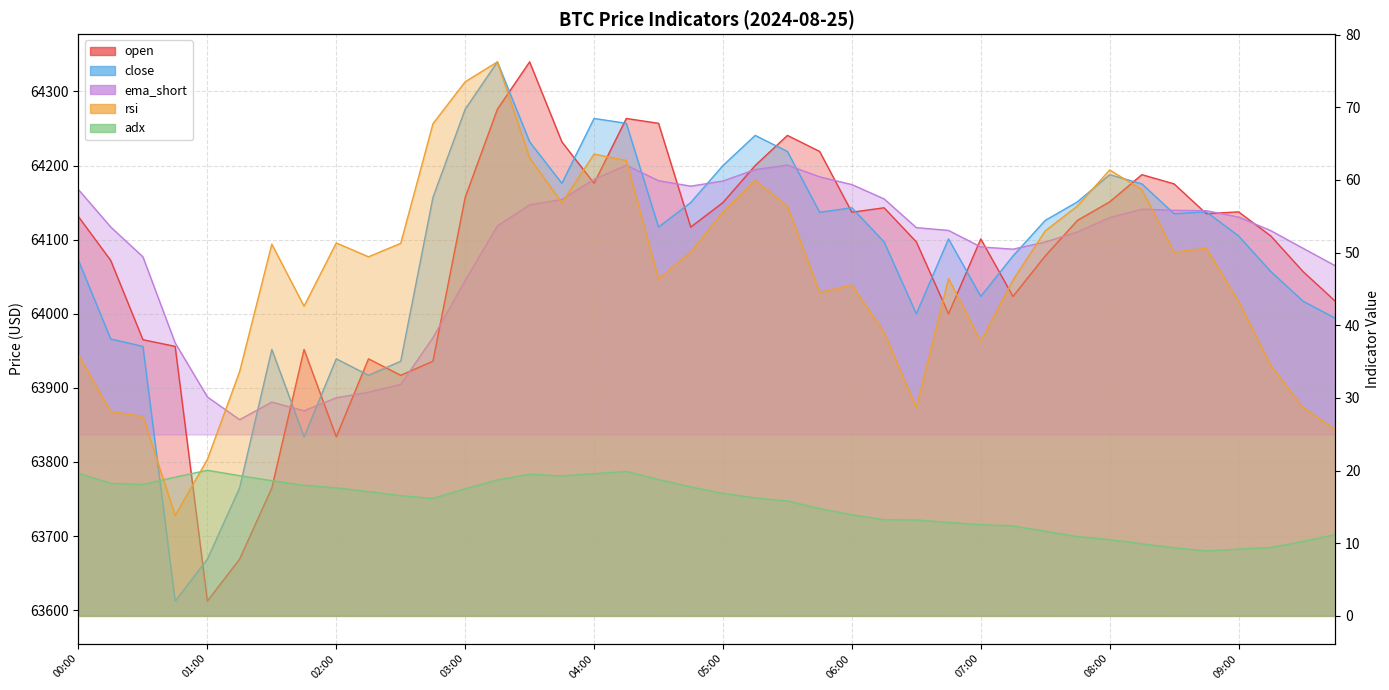

Between 04:45 and 07:30, which is larger?

04:45